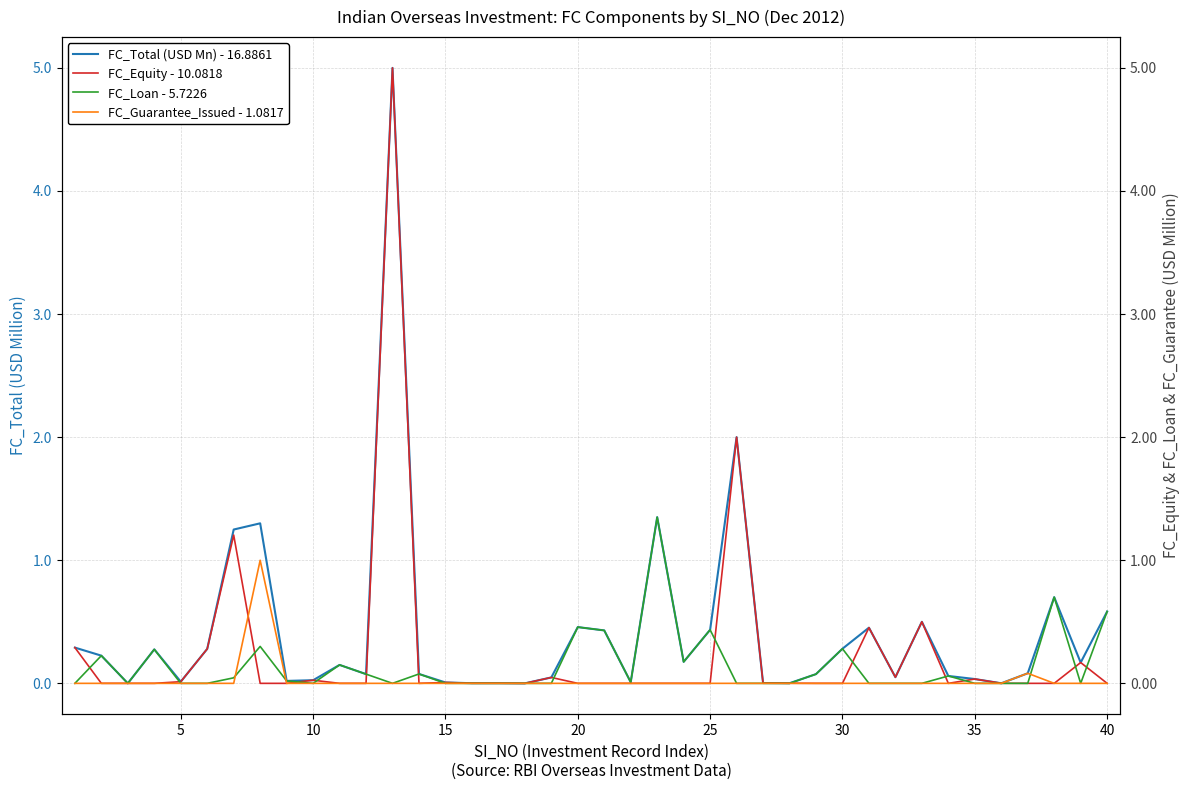

Reading left to right, list all the values displayed in this chart.

FC_Total (USD Mn) - 16.8861: 0.3	0.2	0.0	0.3	0.0	0.3	1.2	1.3	0.0	0.0	0.1	0.1	5.0	0.1	0.0	0.0	0.0	0.0	0.0	0.5	0.4	0.0	1.4	0.2	0.4	2.0	0.0	0.0	0.1	0.3	0.5	0.1	0.5	0.1	0.0	0.0	0.1	0.7	0.2	0.6
FC_Equity - 10.0818: 0.3	0.0	0.0	0.0	0.0	0.3	1.2	0.0	0.0	0.0	0.0	0.0	5.0	0.0	0.0	0.0	0.0	0.0	0.0	0.0	0.0	0.0	0.0	0.0	0.0	2.0	0.0	0.0	0.0	0.0	0.5	0.1	0.5	0.0	0.0	0.0	0.0	0.0	0.2	0.0
FC_Loan - 5.7226: 0.0	0.2	0.0	0.3	0.0	0.0	0.0	0.3	0.0	0.0	0.1	0.1	0.0	0.1	0.0	0.0	0.0	0.0	0.0	0.5	0.4	0.0	1.4	0.2	0.4	0.0	0.0	0.0	0.1	0.3	0.0	0.0	0.0	0.1	0.0	0.0	0.0	0.7	0.0	0.6
FC_Guarantee_Issued - 1.0817: 0.0	0.0	0.0	0.0	0.0	0.0	0.0	1.0	0.0	0.0	0.0	0.0	0.0	0.0	0.0	0.0	0.0	0.0	0.0	0.0	0.0	0.0	0.0	0.0	0.0	0.0	0.0	0.0	0.0	0.0	0.0	0.0	0.0	0.0	0.0	0.0	0.1	0.0	0.0	0.0